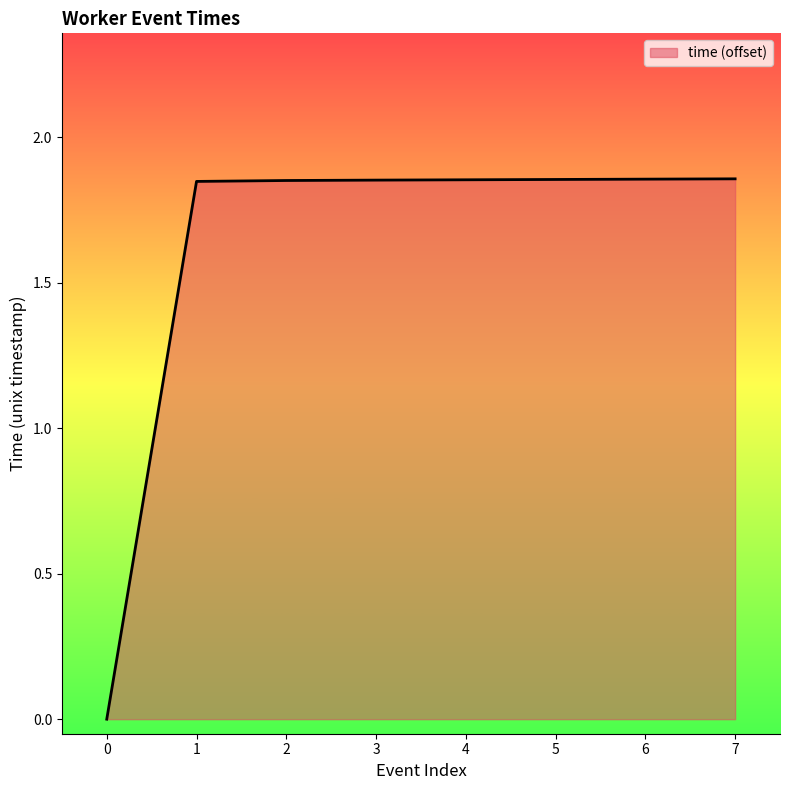

How many lines are shown in the chart?

1